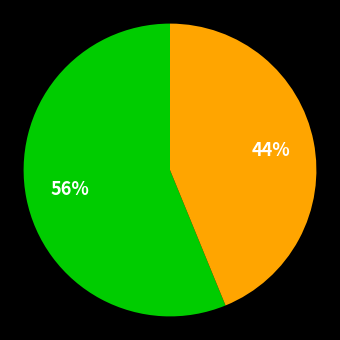

How many slices are in this pie chart?

2